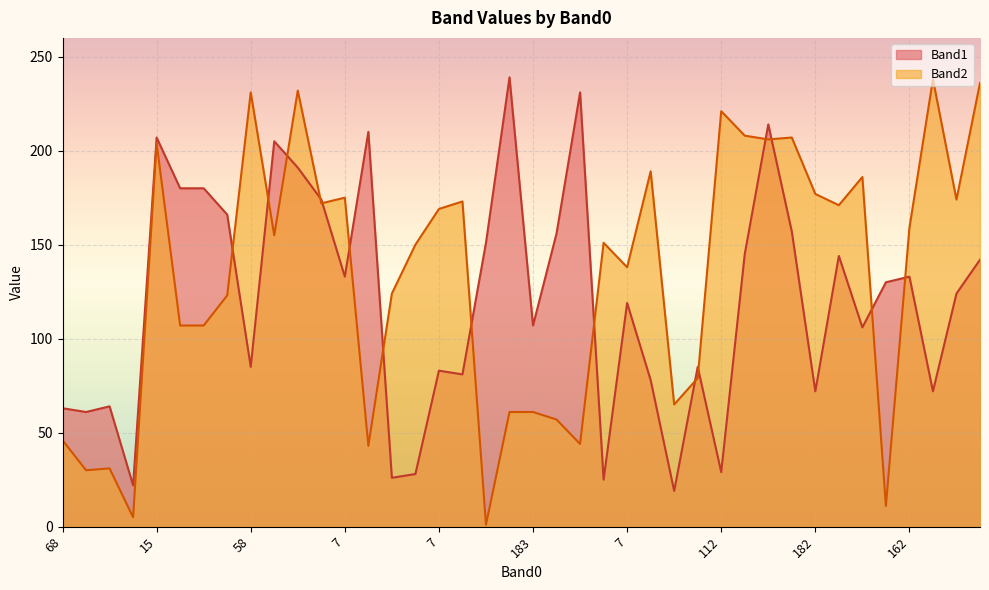

At which category does the chart reach its minimum across all series?

64